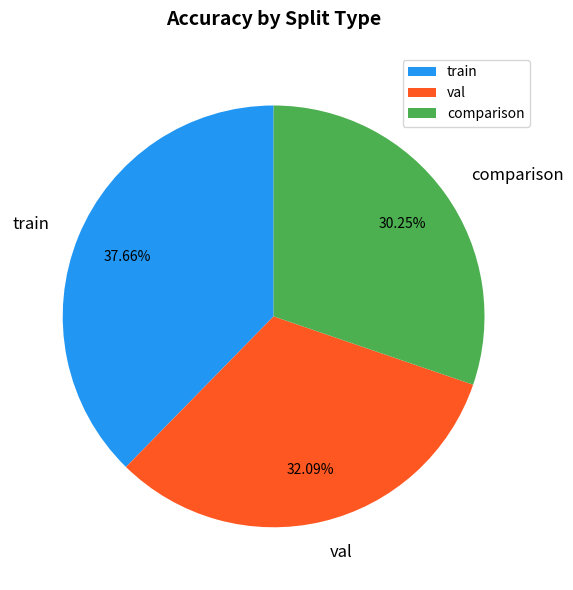

How many segments does this pie chart have?

3